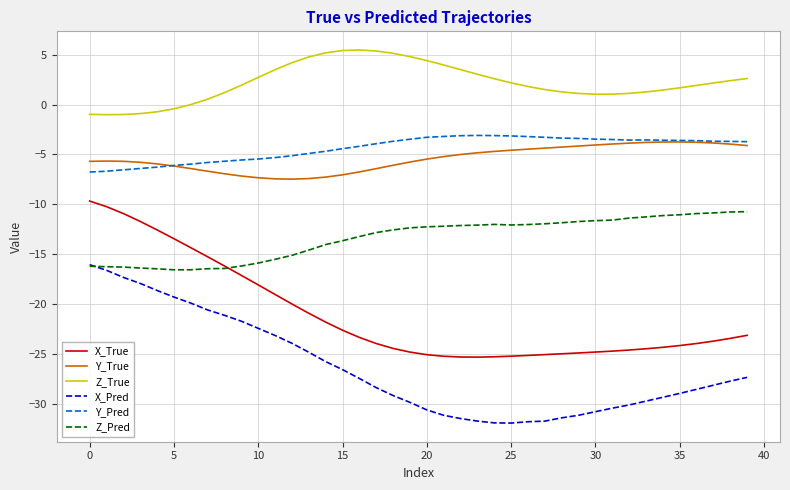

What are all the series names shown in the legend?

X_True, Y_True, Z_True, X_Pred, Y_Pred, Z_Pred